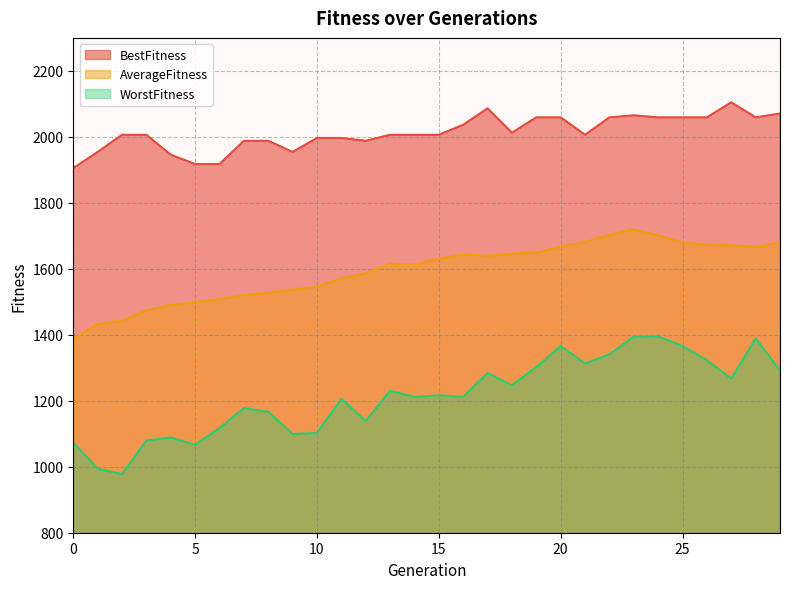

In BestFitness, how many points are lower than both neighbors (excluding endpoints)?

5